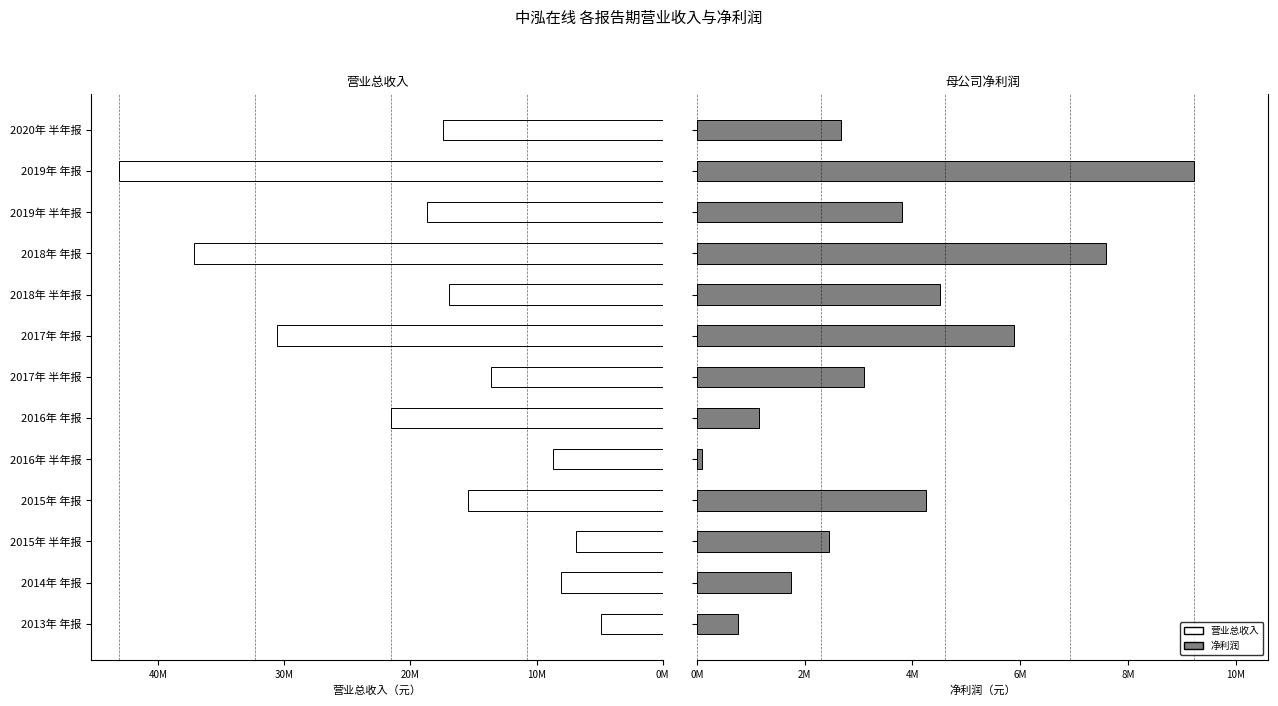

What is the highest value of the 净利润 series?

9223747.2